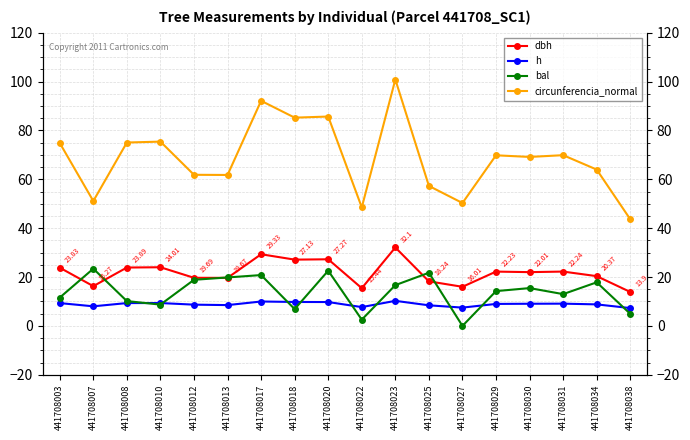

What is the difference between the maximum and minimum values in the bal series?

23.4